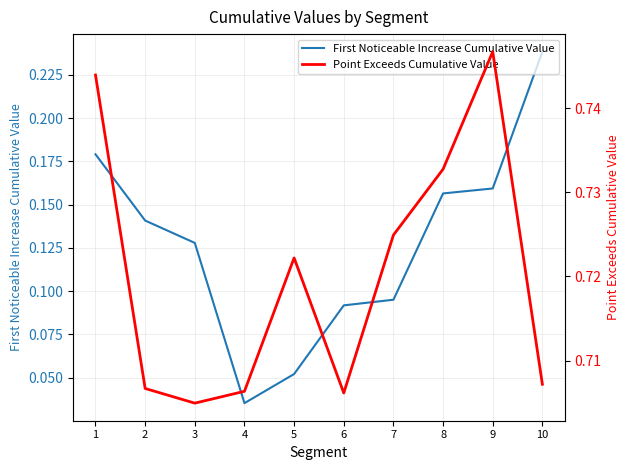

Is it true that First Noticeable Increase Cumulative Value equals 0.2 at 1?

True